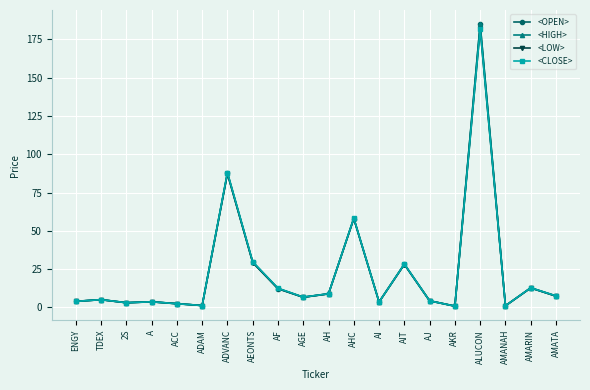

Read the <HIGH> value at AI.

3.6